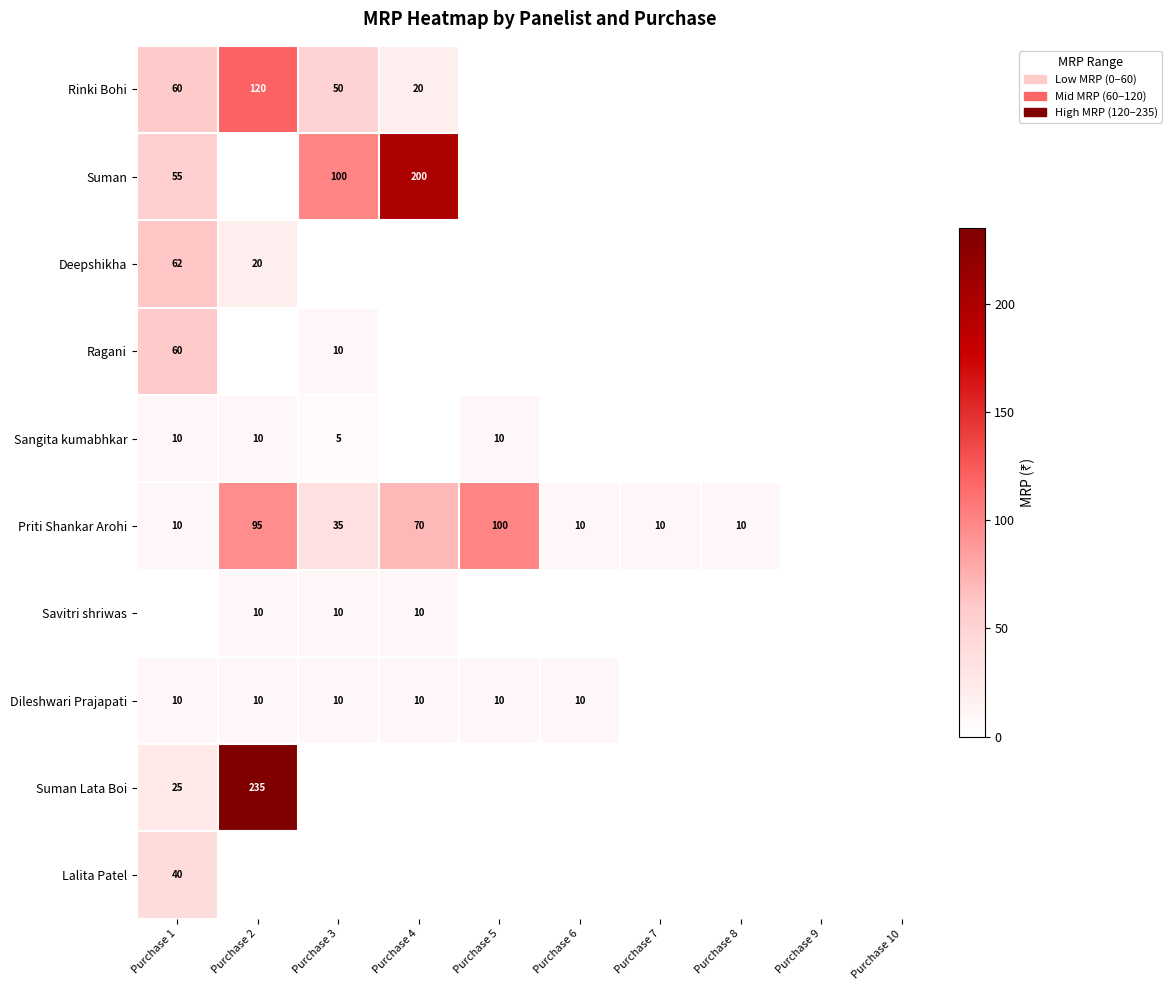

Is it true that Dileshwari Prajapati equals 4 at Purchase 4?

False